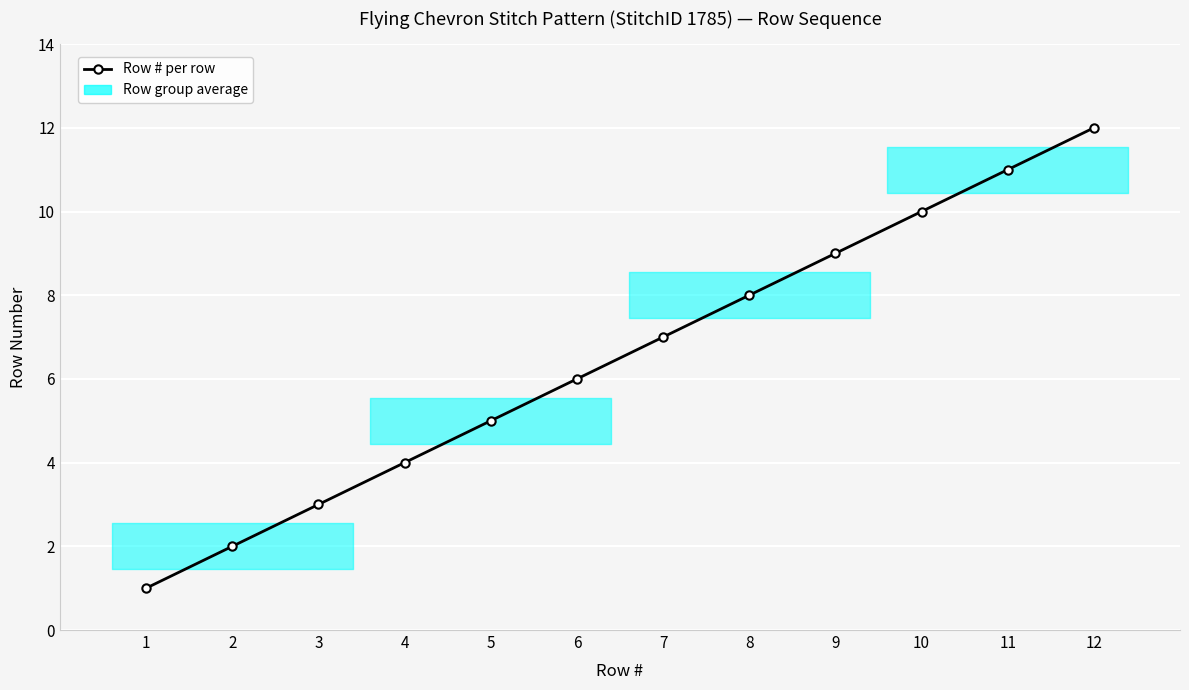

Where is the data nearest to the value 6?

6